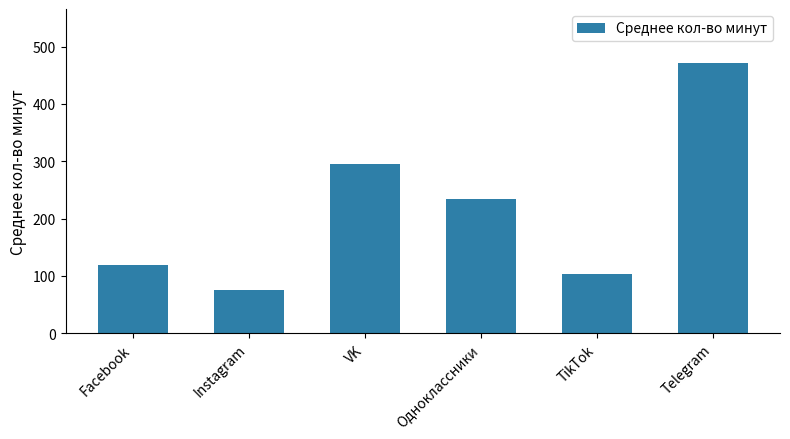

What is the change in value from Одноклассники to Telegram?

+237.8